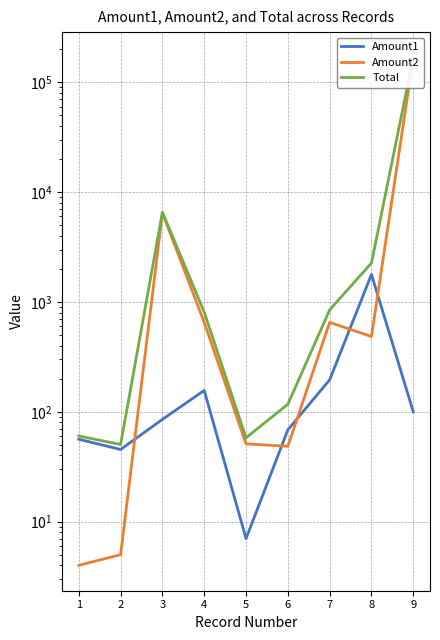

Reading right to left, what are all the values shown in this chart?

Amount1: 100.0	1778.3	195.3	68.5	7.0	156.3	85.3	45.4	56.2
Amount2: 167768.0	484.0	651.0	48.5	51.0	651.0	6465.0	5.0	4.0
Total: 167868.0	2262.3	846.3	117.0	58.0	807.4	6550.3	50.4	60.2